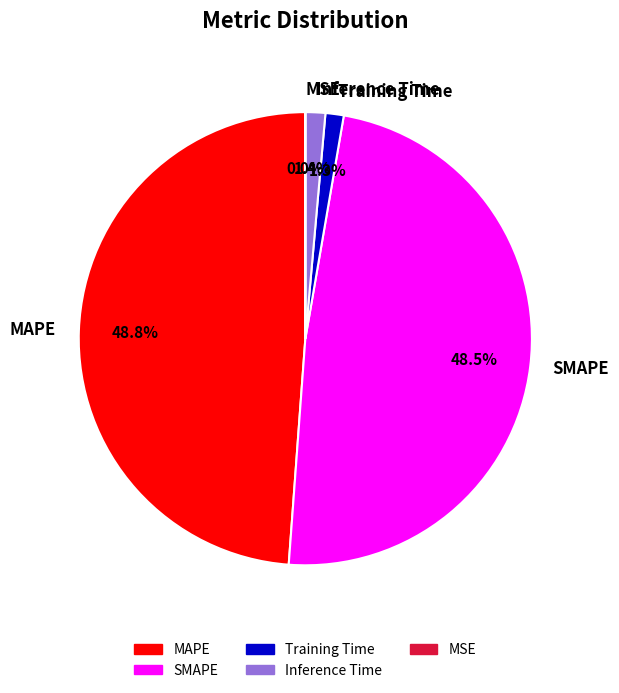

To the nearest percent, what is the average slice percentage?

20%